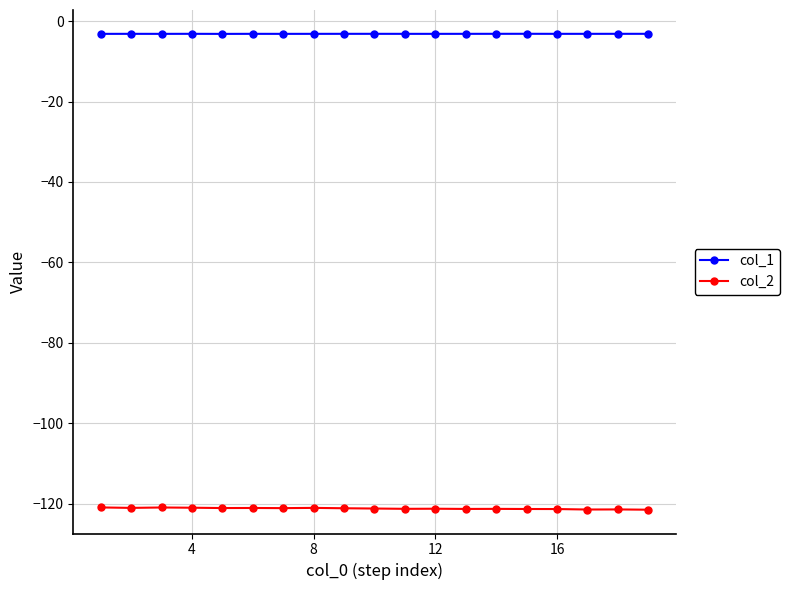

What is the value of the col_1 point at the 16th from the left?

-3.2